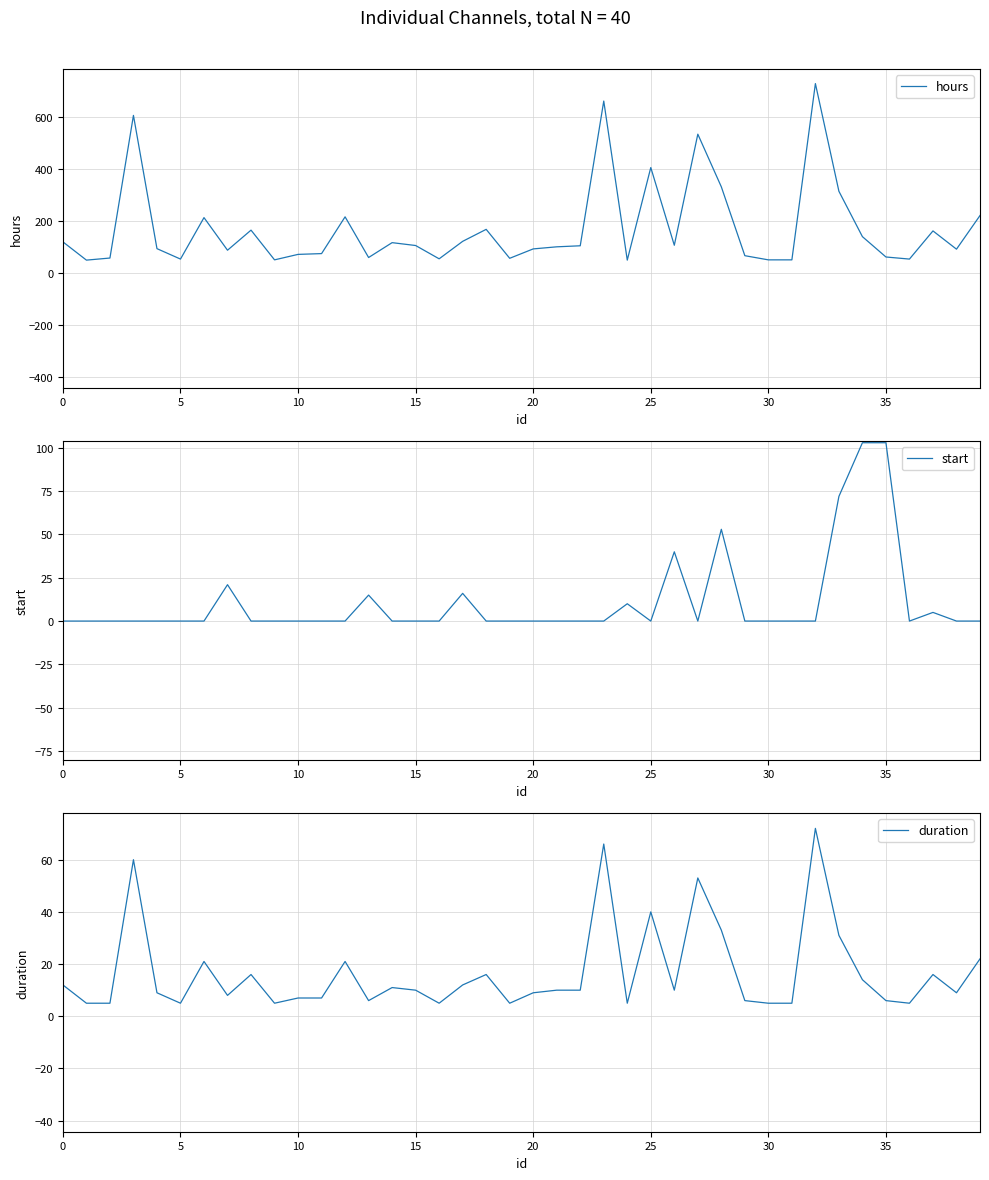

What is the difference between the second highest and minimum values in the duration series?

61